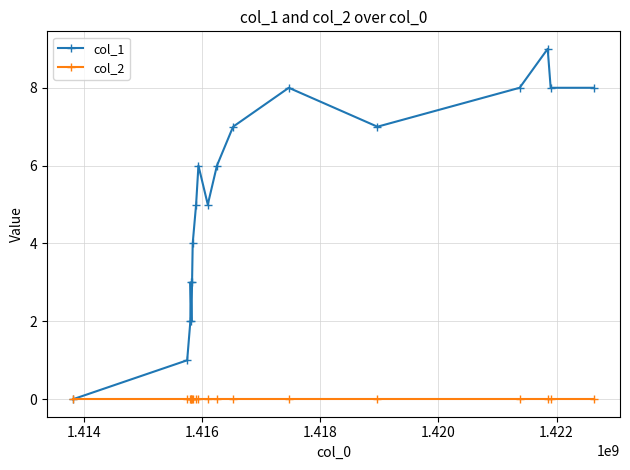

How many lines are shown in the chart?

2